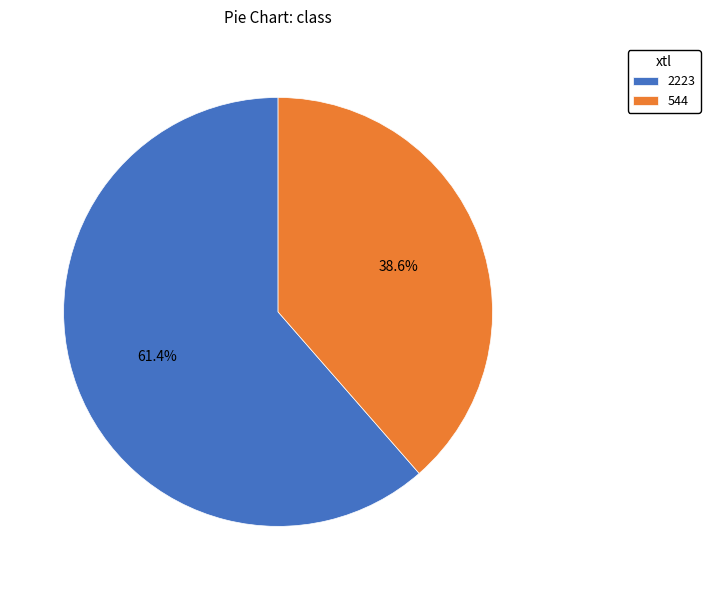

Is it true that 2223 is 61% of the pie?

True